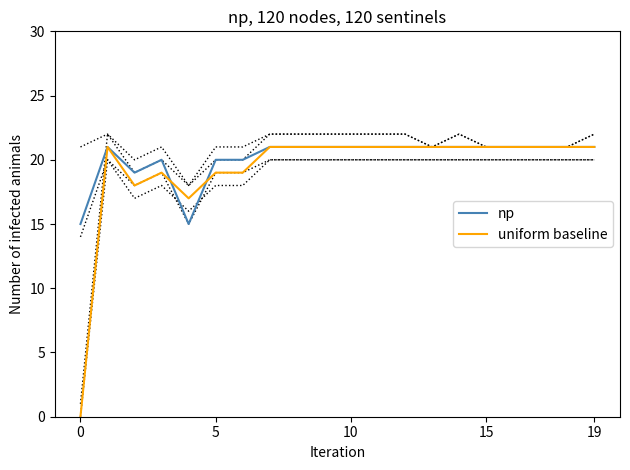

Rank the series by their maximum value, from lowest to highest.

np, uniform baseline